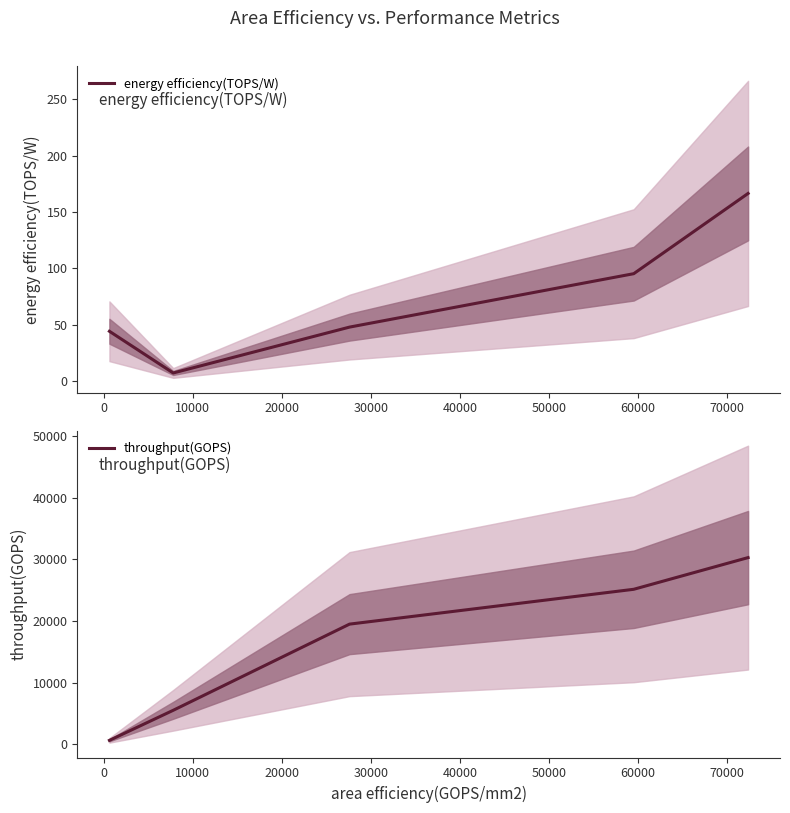

What is the maximum value for energy efficiency(TOPS/W)?

166.5